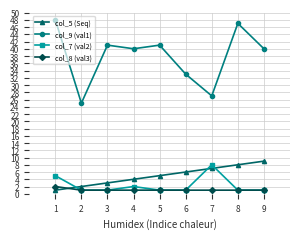

How many values in the col_5 (Seq) series are below 5?

4